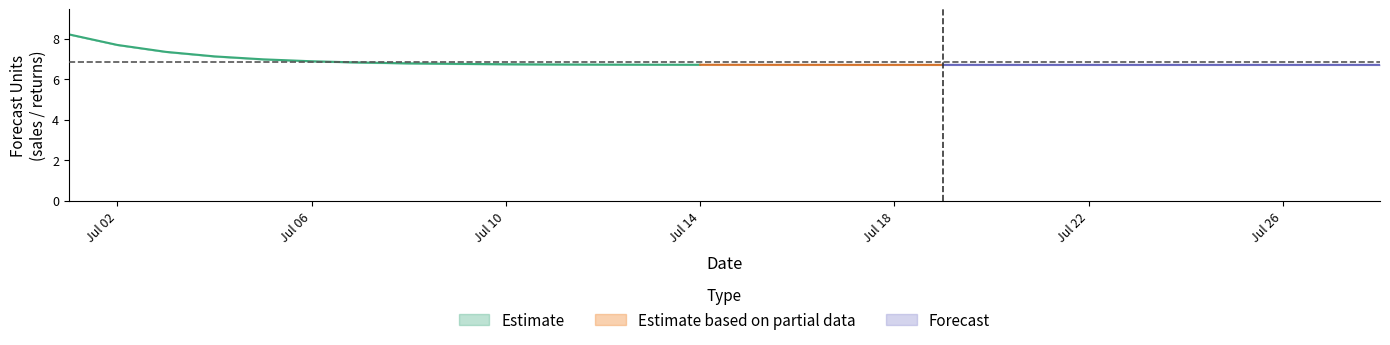

True or false: actual_forecast has a value of 2.9 at 2024-07-14.

False